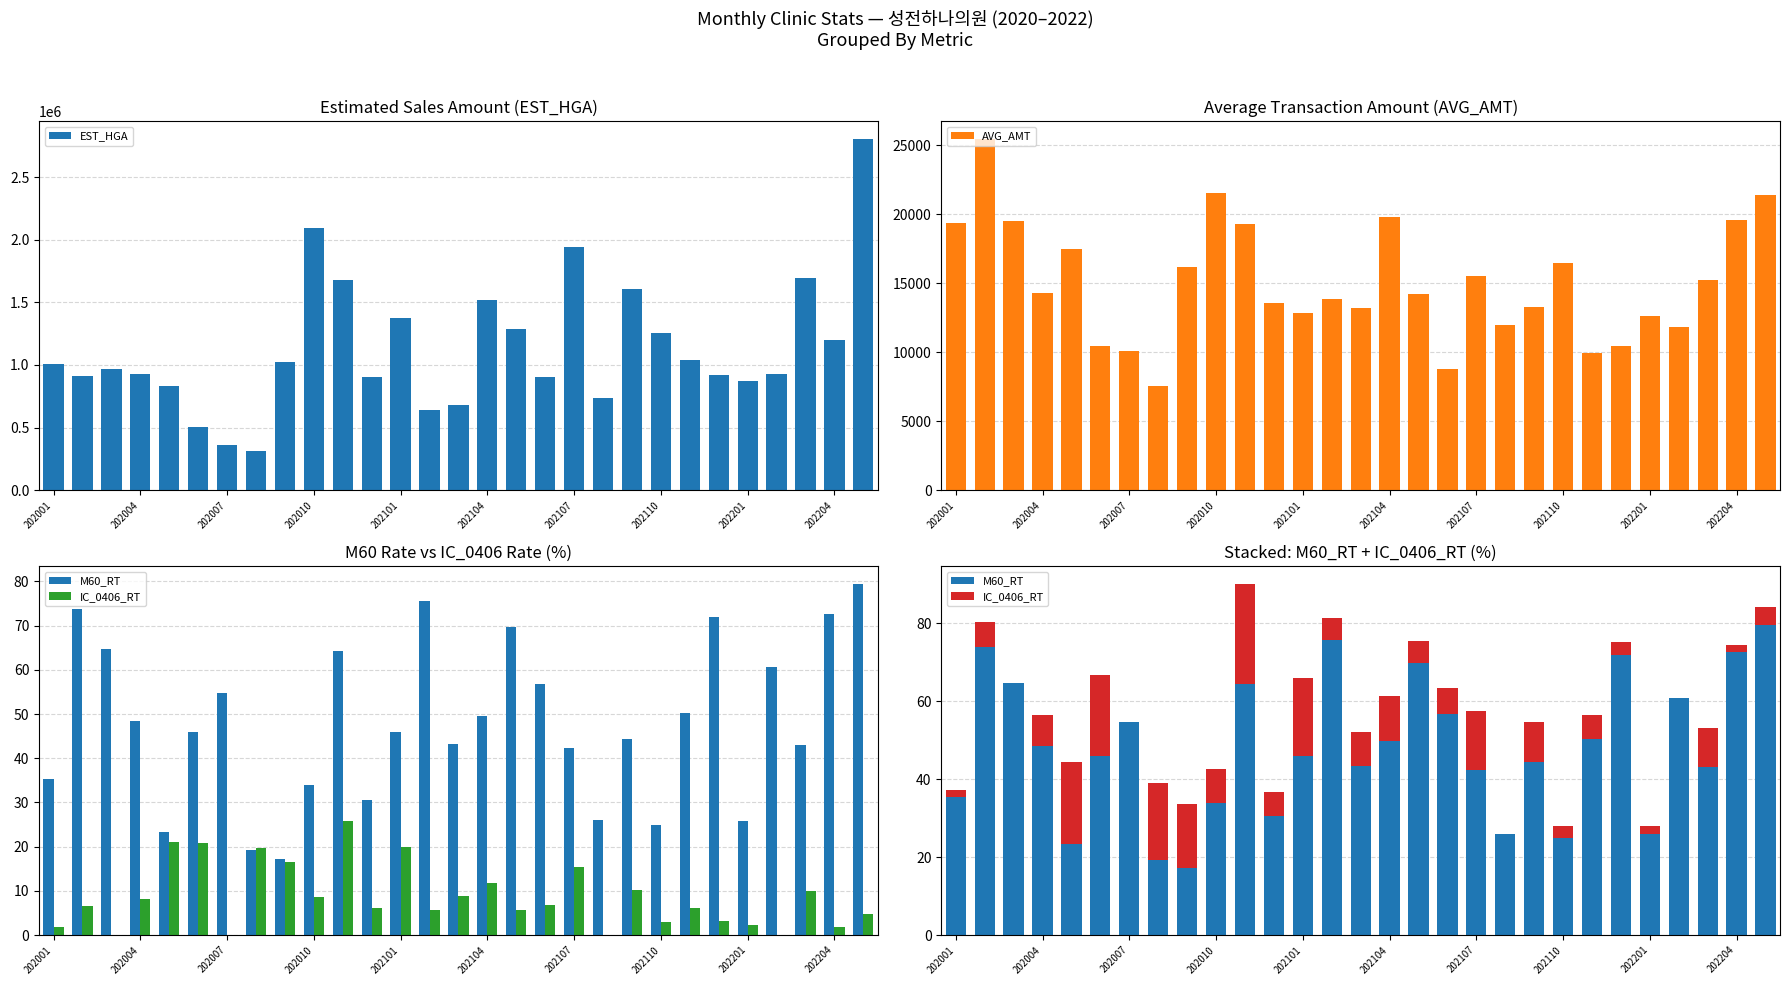

How many data points in AVG_AMT are less than 14218?

14